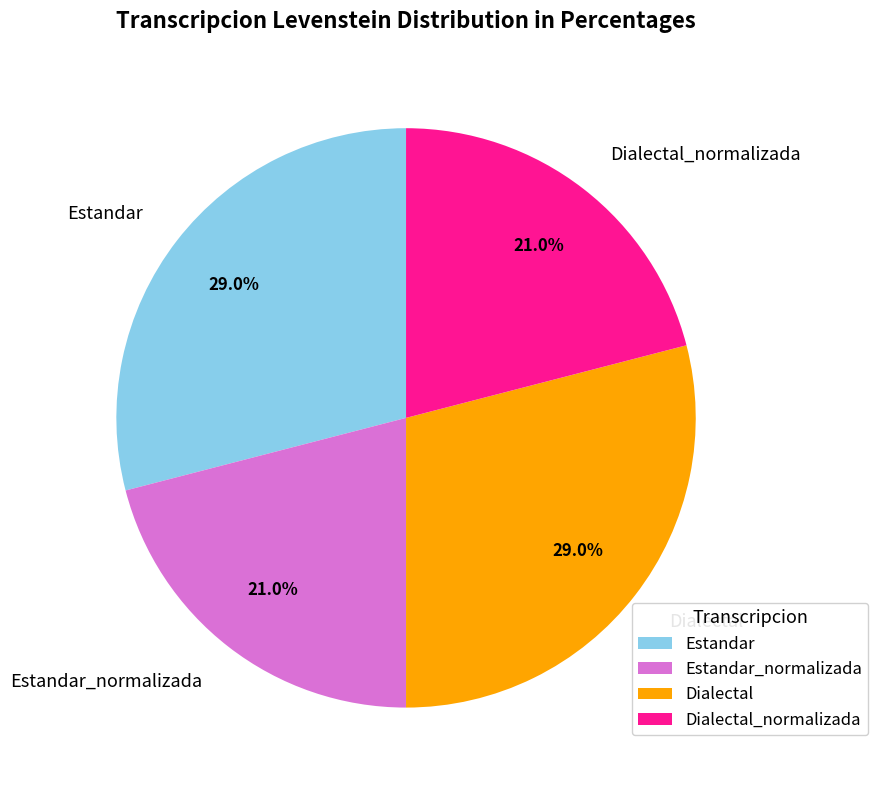

Count the number of slices in the pie.

4